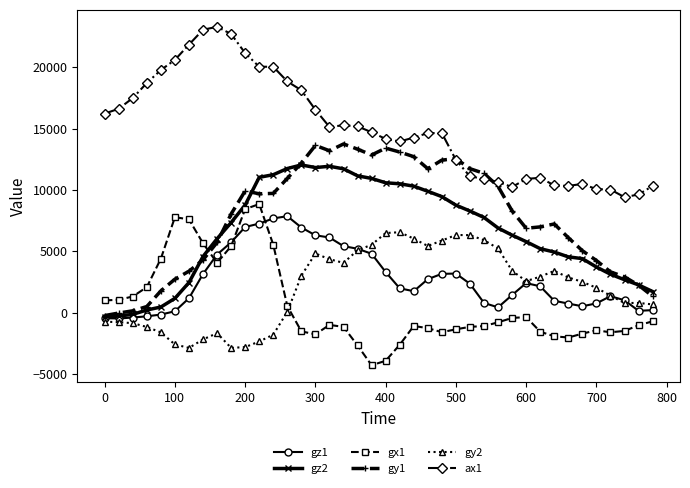

Which series has the largest total across all categories?

ax1